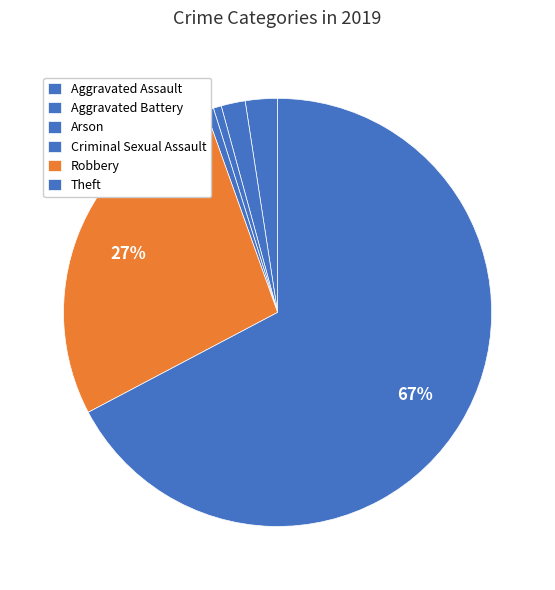

Count the number of slices in the pie.

6